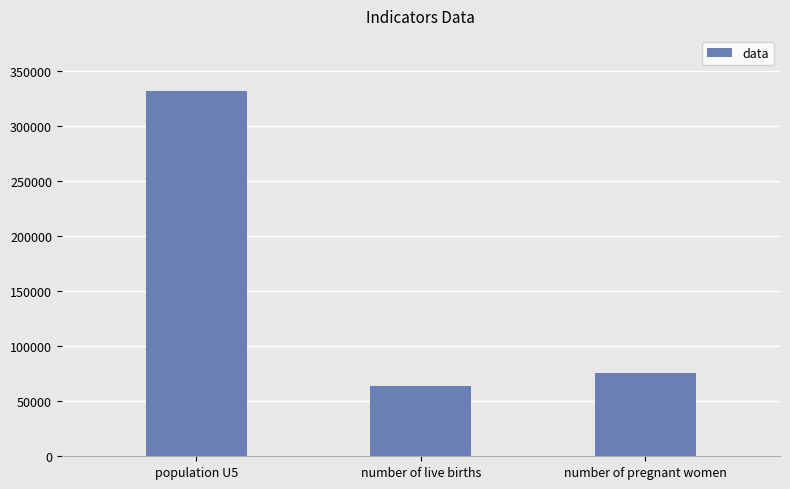

Which category has the lowest value across all series?

number of live births